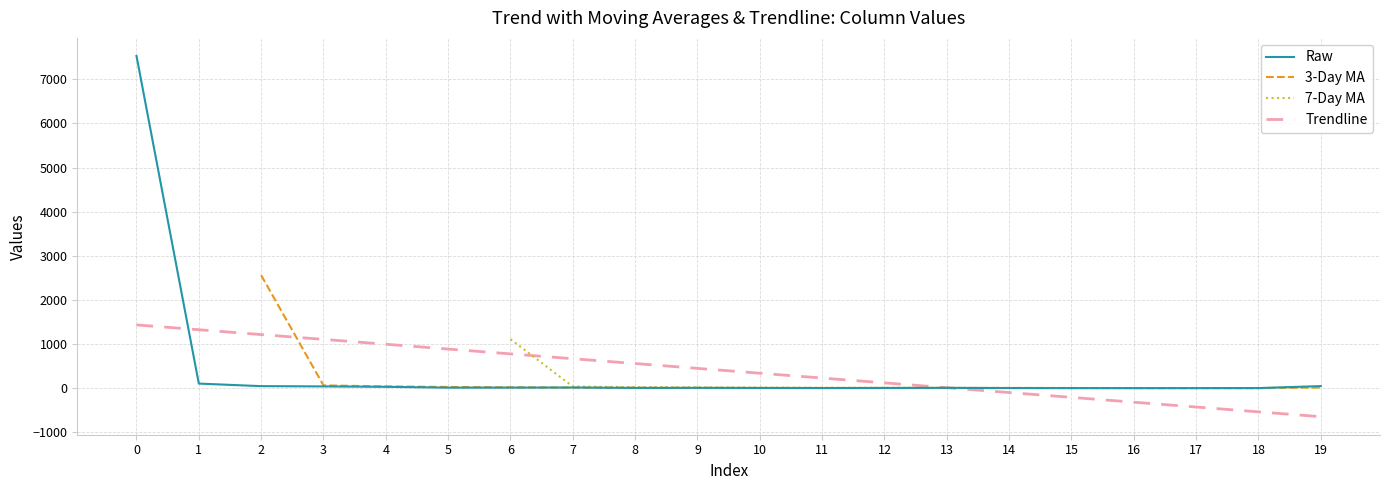

What is the sum of the 3-Day MA values at 10 and 3?

67.3